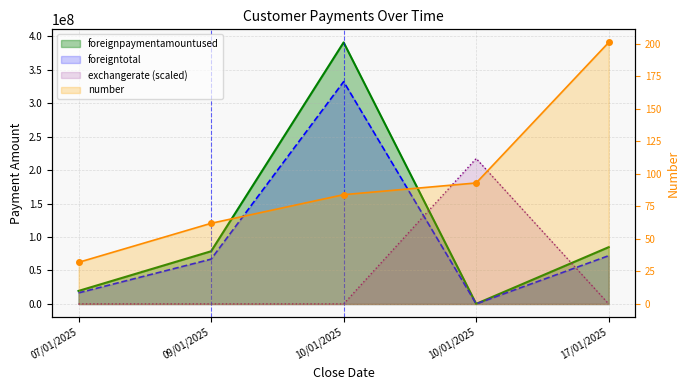

What is the approximate value of exchangerate at 07/01/2025?

50000.0